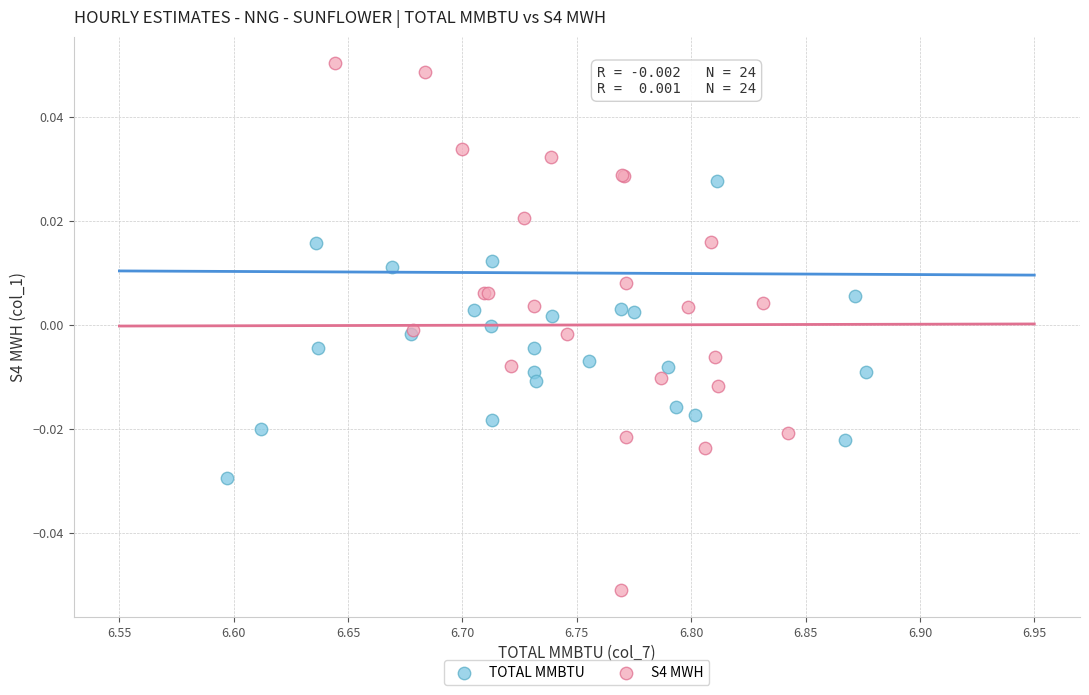

Which series has the widest spread of Y values?

S4 MWH